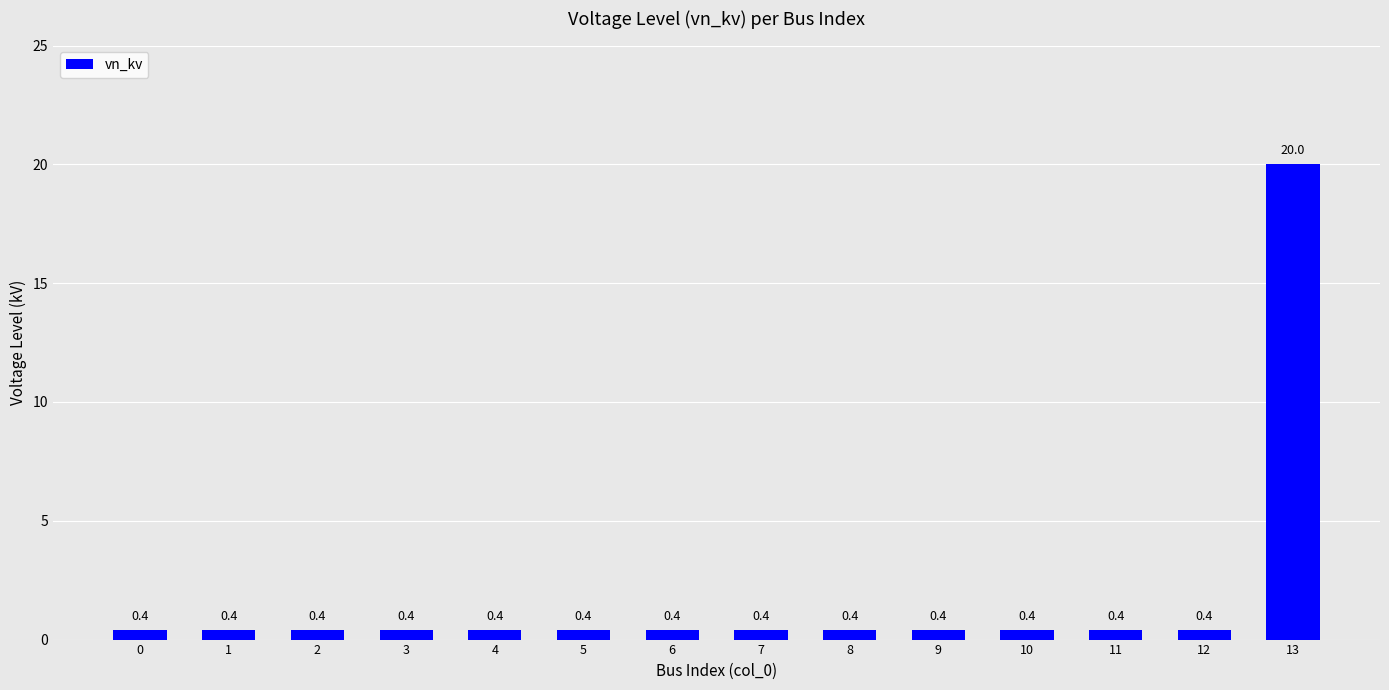

What is the sum of the values at 1 and 3?

0.8